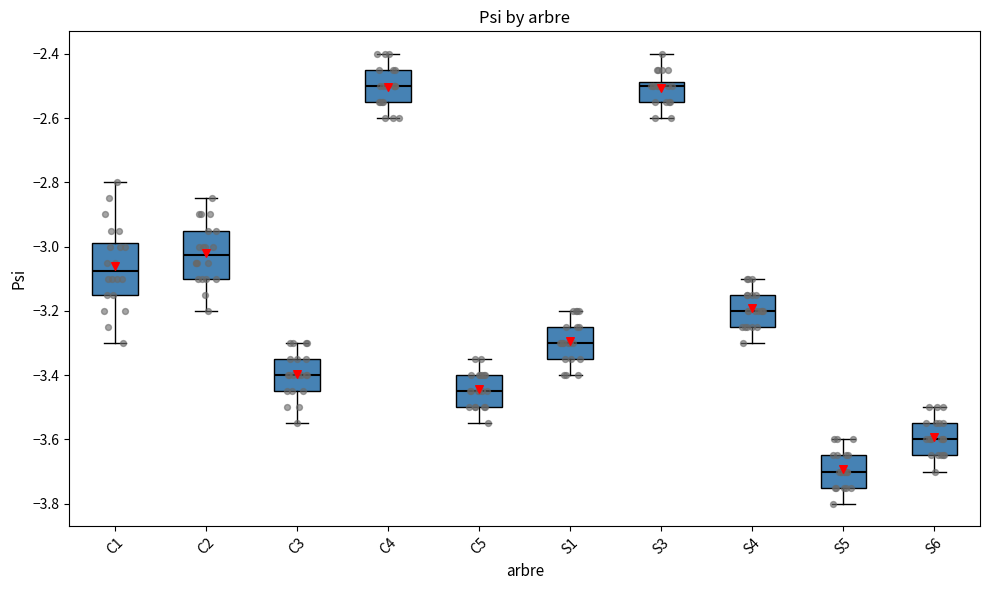

Which box's median line is the lowest?

S5